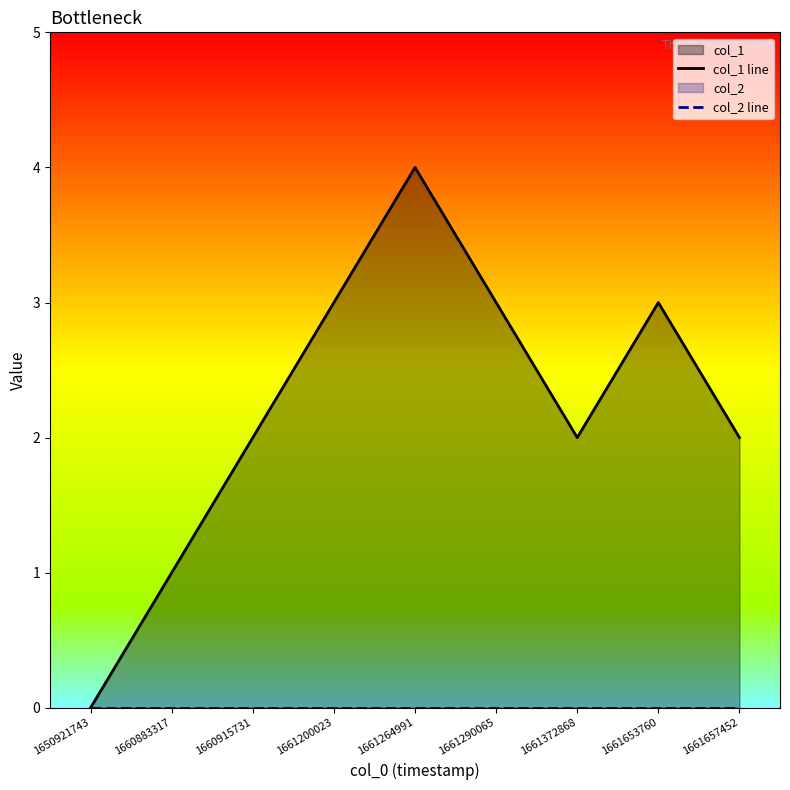

Reading left to right, extract all data points from this chart.

col_1 line: 0	1	2	3	4	3	2	3	2
col_2 line: 0	0	0	0	0	0	0	0	0